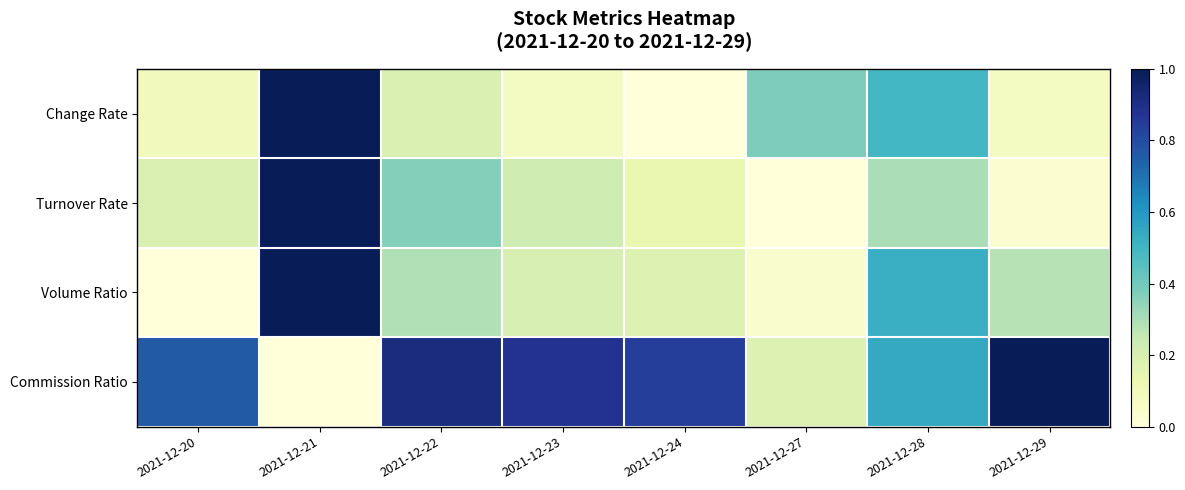

Reading right to left, what are all the values shown in this chart?

Change Rate: 2021-12-29=0.1	2021-12-28=0.5	2021-12-27=0.4	2021-12-24=0.0	2021-12-23=0.1	2021-12-22=0.2	2021-12-21=1.0	2021-12-20=0.1
Turnover Rate: 2021-12-29=0.0	2021-12-28=0.3	2021-12-27=0.0	2021-12-24=0.1	2021-12-23=0.2	2021-12-22=0.4	2021-12-21=1.0	2021-12-20=0.2
Volume Ratio: 2021-12-29=0.3	2021-12-28=0.5	2021-12-27=0.0	2021-12-24=0.2	2021-12-23=0.2	2021-12-22=0.3	2021-12-21=1.0	2021-12-20=0.0
Commission Ratio: 2021-12-29=1.0	2021-12-28=0.5	2021-12-27=0.2	2021-12-24=0.8	2021-12-23=0.9	2021-12-22=0.9	2021-12-21=0.0	2021-12-20=0.8